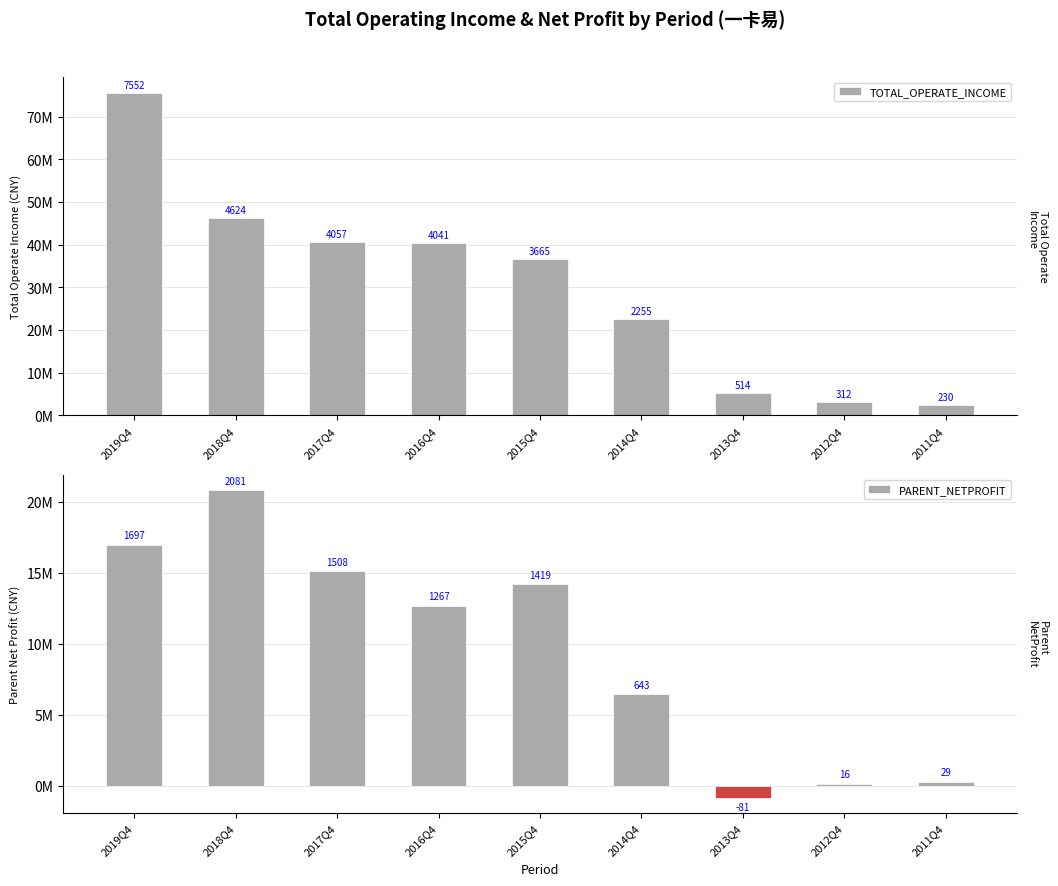

What is the total value across all series at 2012Q4?

3285234.6